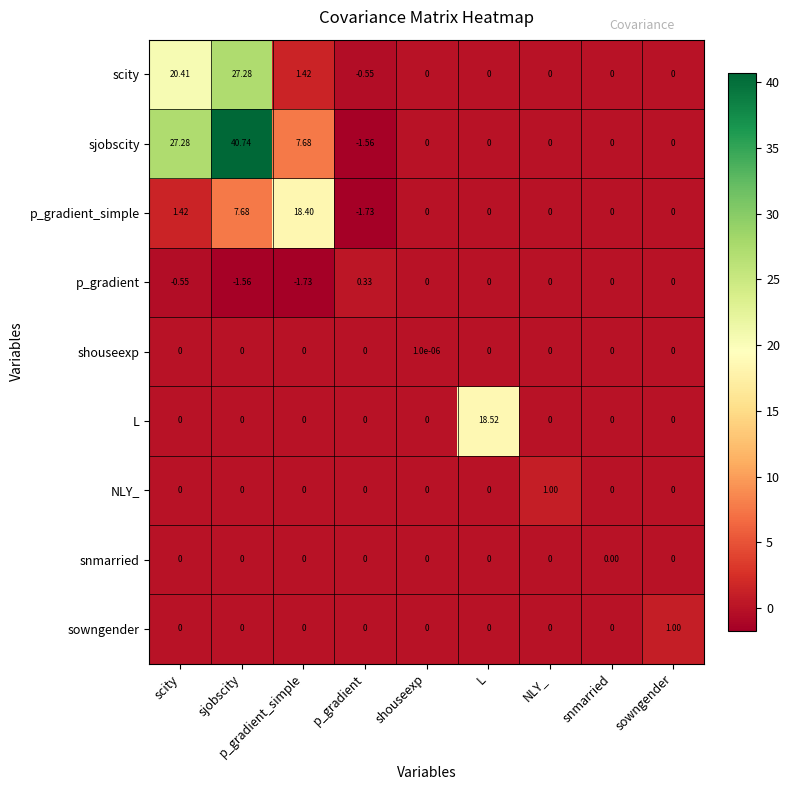

Which category has the lowest value in the sjobscity series?

p_gradient